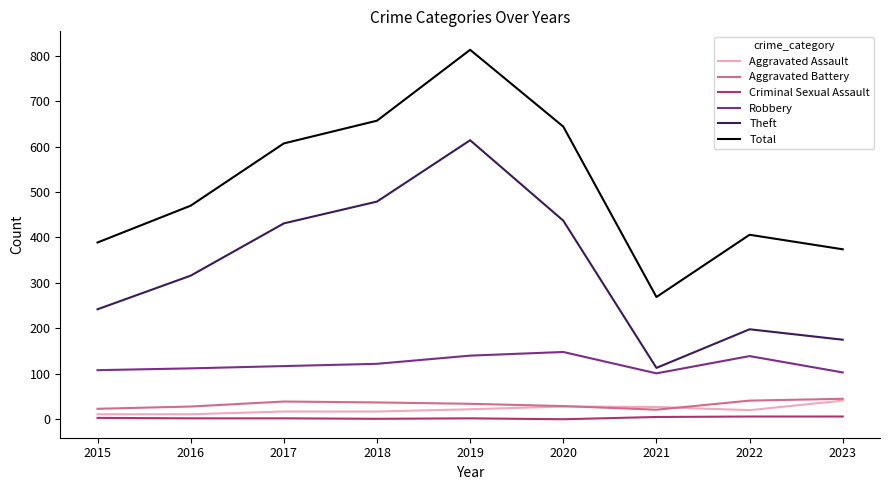

Does the chart have visible grid lines?

No